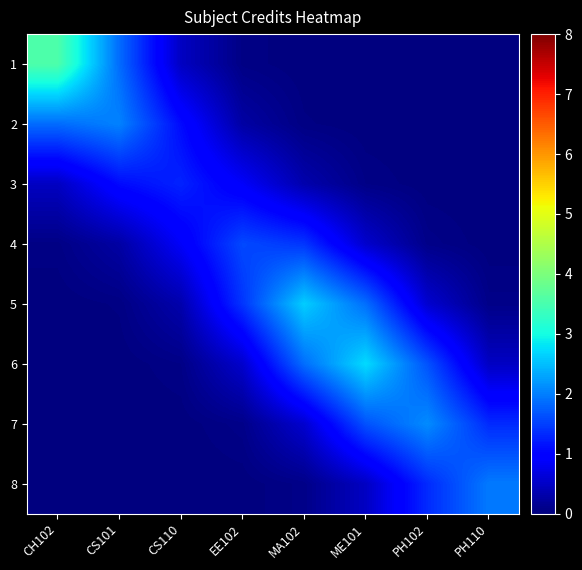

Which series has the largest total across all categories?

6